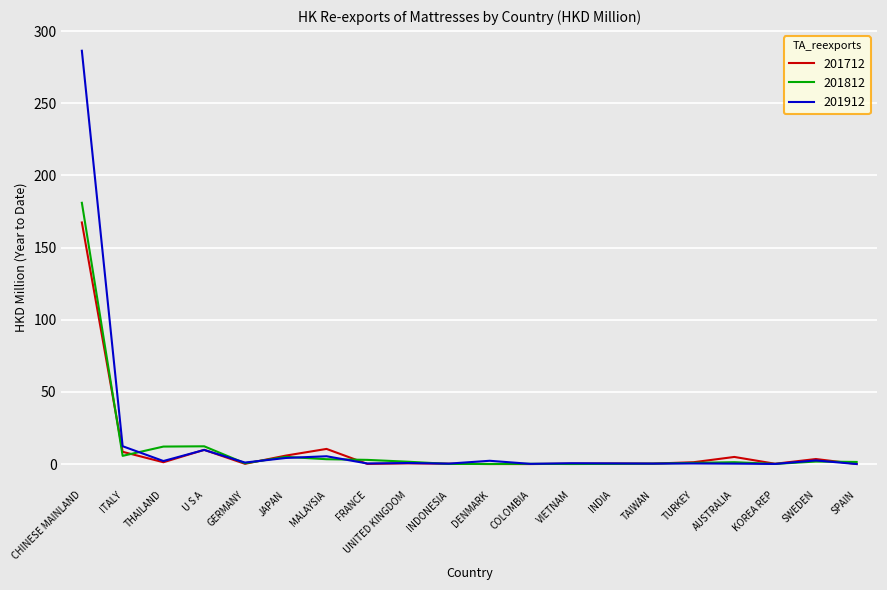

Where is the first local minimum for 201712?

THAILAND